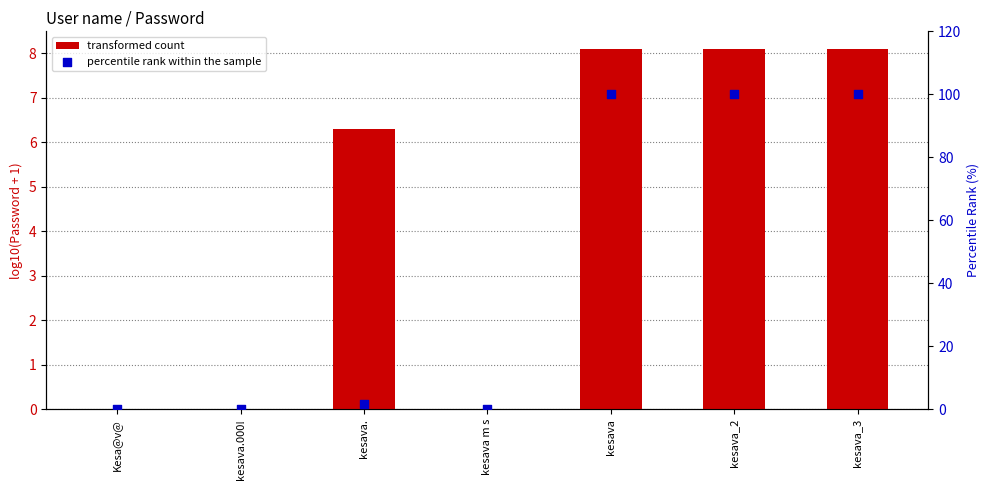

Which series has the largest Y range (max minus min)?

percentile rank within the sample